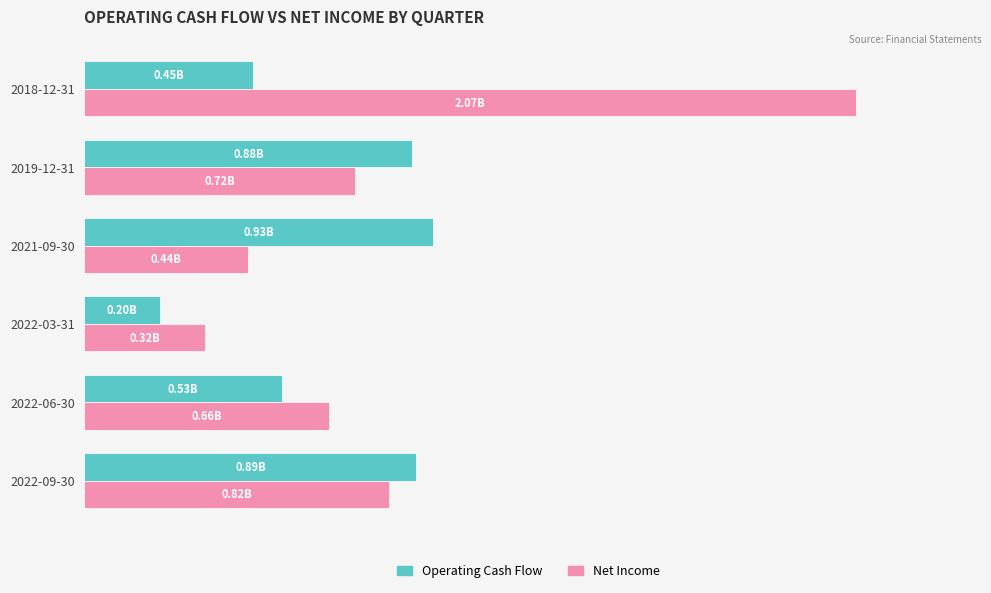

What are all the series names shown in the legend?

Operating Cash Flow, Net Income